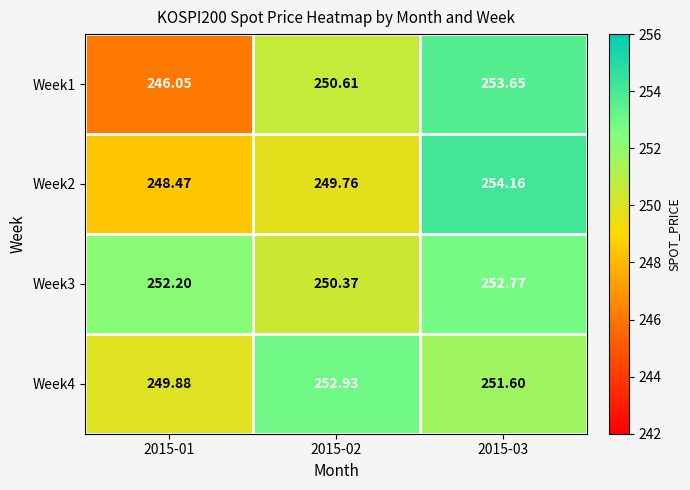

Is the value of Week1 at 2015-01 greater than the value of Week2 at 2015-03?

No